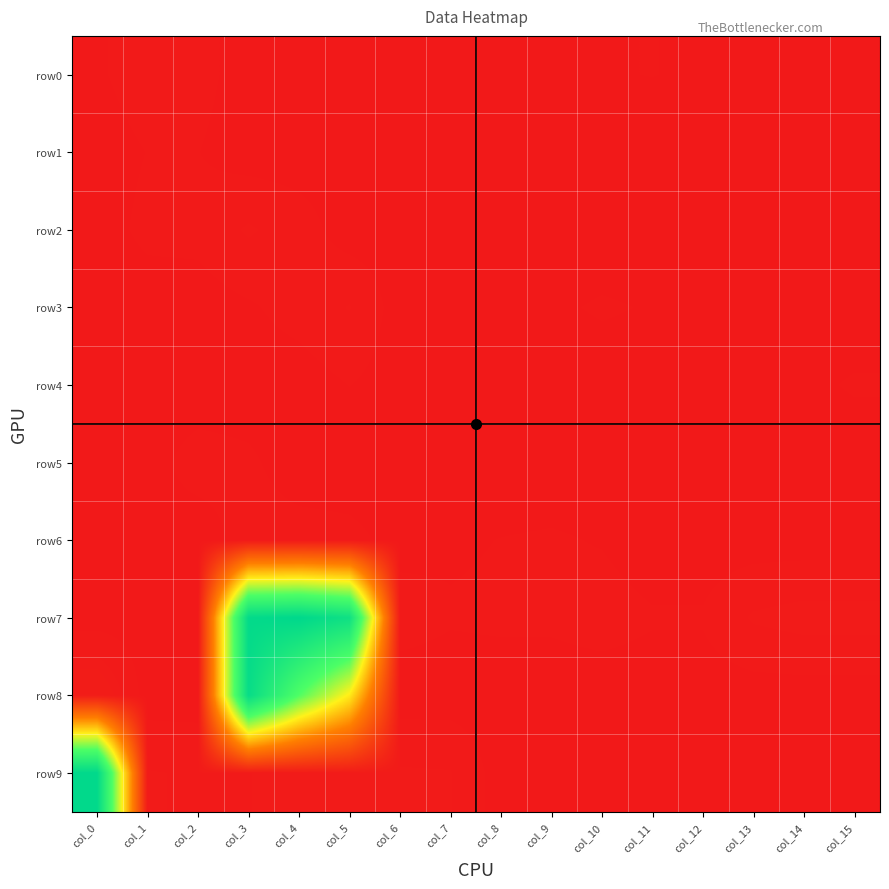

Reading left to right, list all the values displayed in this chart.

row0: col_0=5	col_1=13	col_2=11	col_3=1	col_4=4	col_5=4	col_6=1	col_7=0	col_8=3	col_9=4	col_10=6	col_11=7	col_12=5	col_13=6	col_14=0	col_15=0
row1: col_0=1	col_1=7	col_2=7	col_3=0	col_4=0	col_5=1	col_6=0	col_7=0	col_8=0	col_9=0	col_10=0	col_11=0	col_12=0	col_13=0	col_14=0	col_15=3
row2: col_0=1	col_1=10	col_2=11	col_3=22	col_4=13	col_5=0	col_6=0	col_7=0	col_8=0	col_9=0	col_10=0	col_11=0	col_12=0	col_13=0	col_14=0	col_15=0
row3: col_0=0	col_1=0	col_2=0	col_3=5	col_4=12	col_5=21	col_6=0	col_7=2	col_8=4	col_9=5	col_10=8	col_11=6	col_12=0	col_13=0	col_14=0	col_15=0
row4: col_0=0	col_1=0	col_2=0	col_3=0	col_4=0	col_5=7	col_6=0	col_7=0	col_8=0	col_9=0	col_10=1	col_11=1	col_12=0	col_13=0	col_14=4	col_15=8
row5: col_0=2	col_1=2	col_2=12	col_3=9	col_4=0	col_5=0	col_6=0	col_7=0	col_8=0	col_9=0	col_10=0	col_11=0	col_12=0	col_13=0	col_14=0	col_15=0
row6: col_0=2	col_1=4	col_2=0	col_3=12	col_4=12	col_5=10	col_6=3	col_7=5	col_8=7	col_9=8	col_10=6	col_11=0	col_12=0	col_13=0	col_14=0	col_15=0
row7: col_0=0	col_1=0	col_2=3	col_3=3400	col_4=3452	col_5=3234	col_6=12	col_7=8	col_8=9	col_9=9	col_10=12	col_11=8	col_12=8	col_13=22	col_14=26	col_15=26
row8: col_0=41	col_1=0	col_2=0	col_3=3343	col_4=2400	col_5=1685	col_6=0	col_7=0	col_8=0	col_9=0	col_10=0	col_11=0	col_12=0	col_13=0	col_14=0	col_15=0
row9: col_0=3429	col_1=21	col_2=19	col_3=20	col_4=23	col_5=26	col_6=22	col_7=21	col_8=0	col_9=0	col_10=0	col_11=0	col_12=0	col_13=0	col_14=0	col_15=0